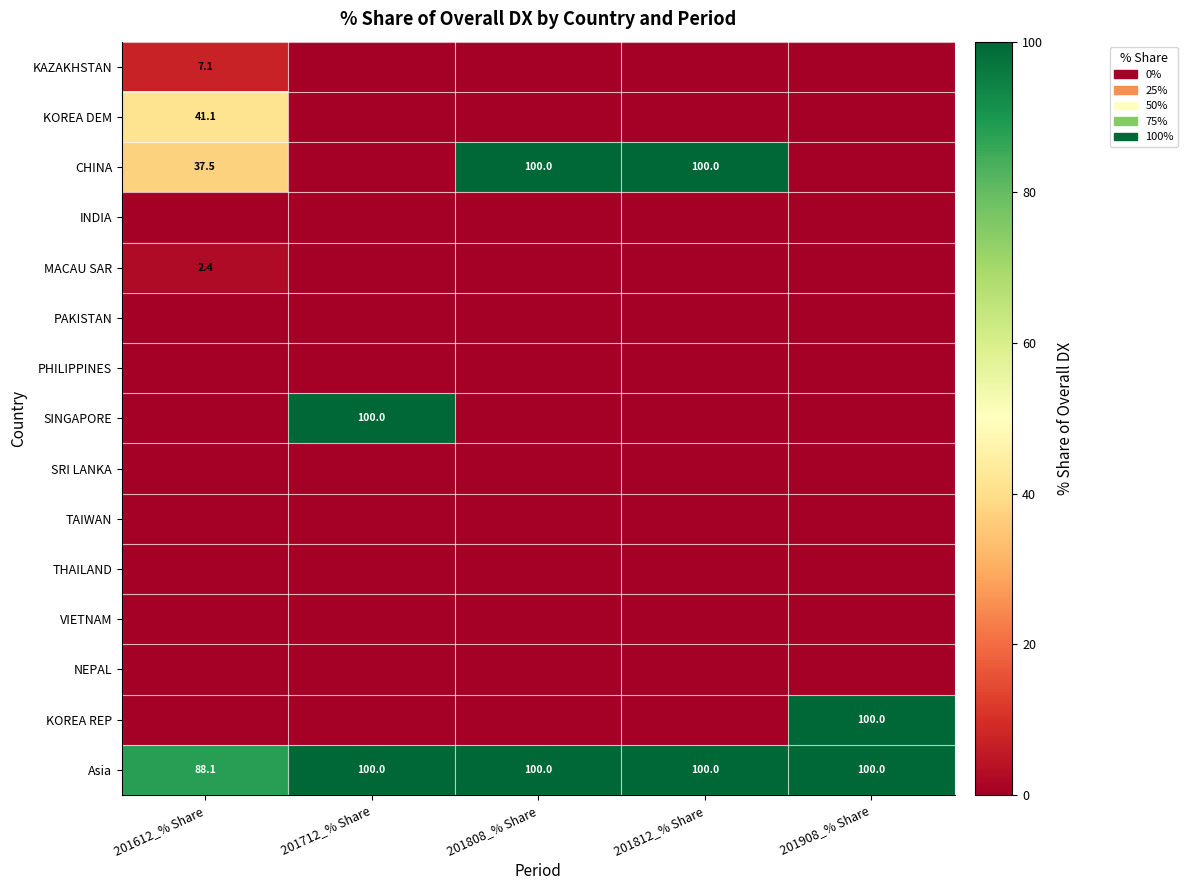

True or false: Asia has a value of 174.9 at 201712_% Share.

False